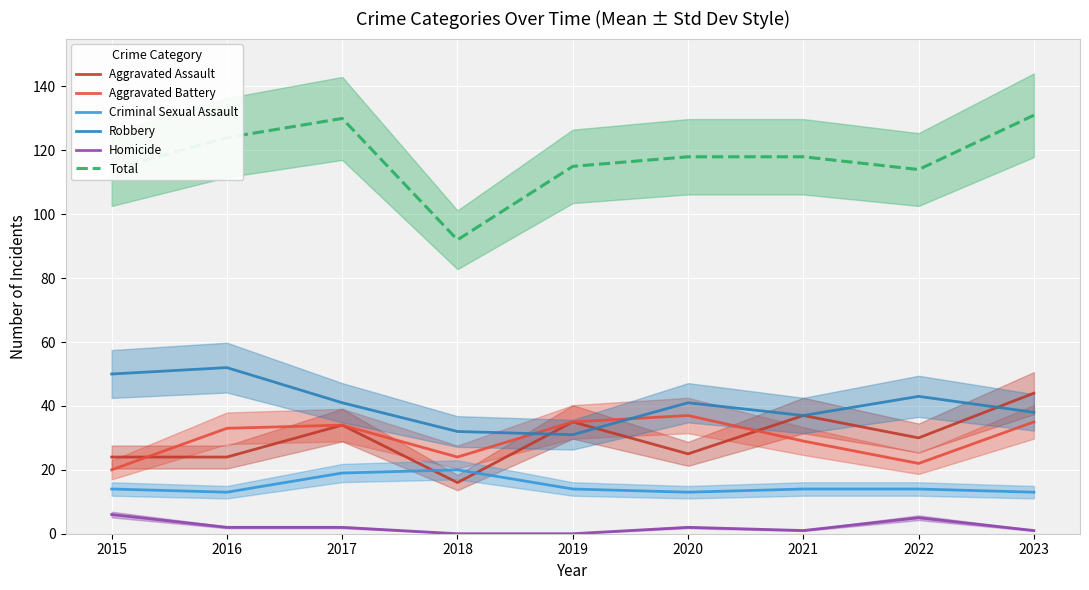

How many data points in Total are above 118?

3